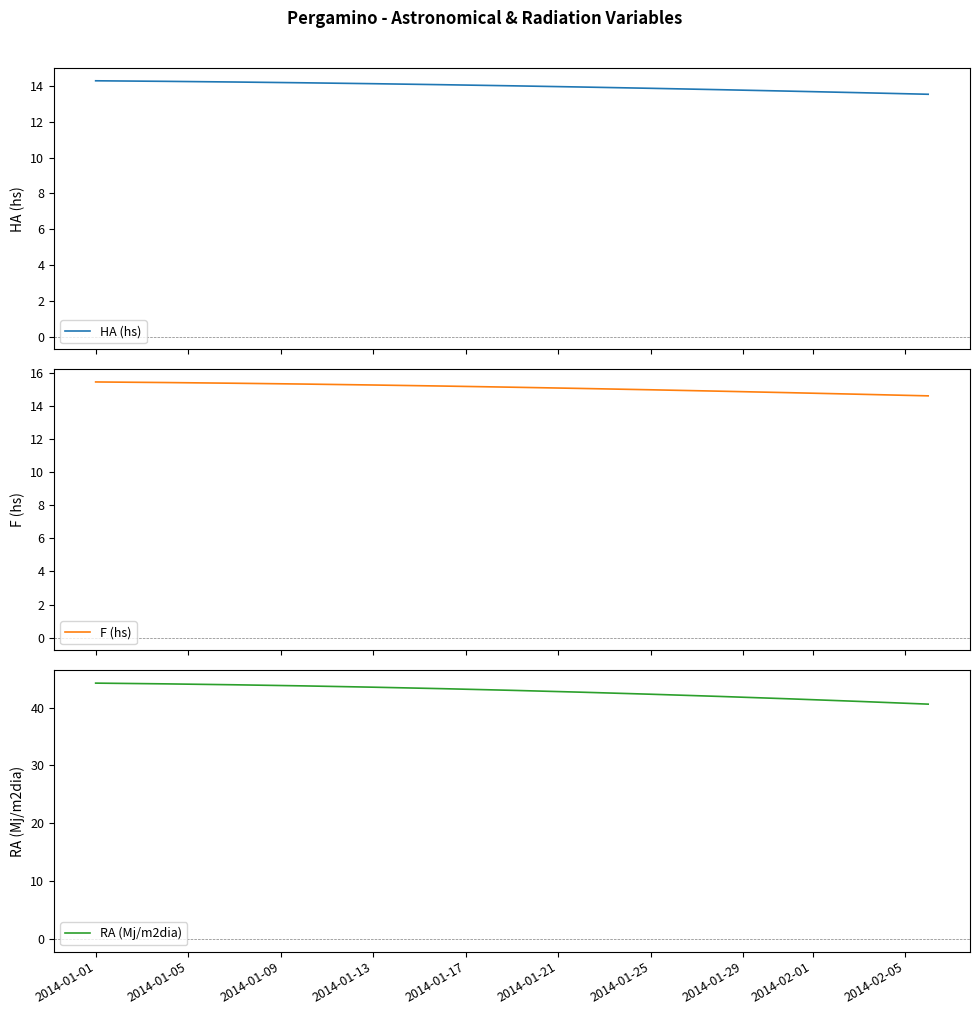

What are all the series names shown in the legend?

HA (hs), F (hs), RA (Mj/m2dia)